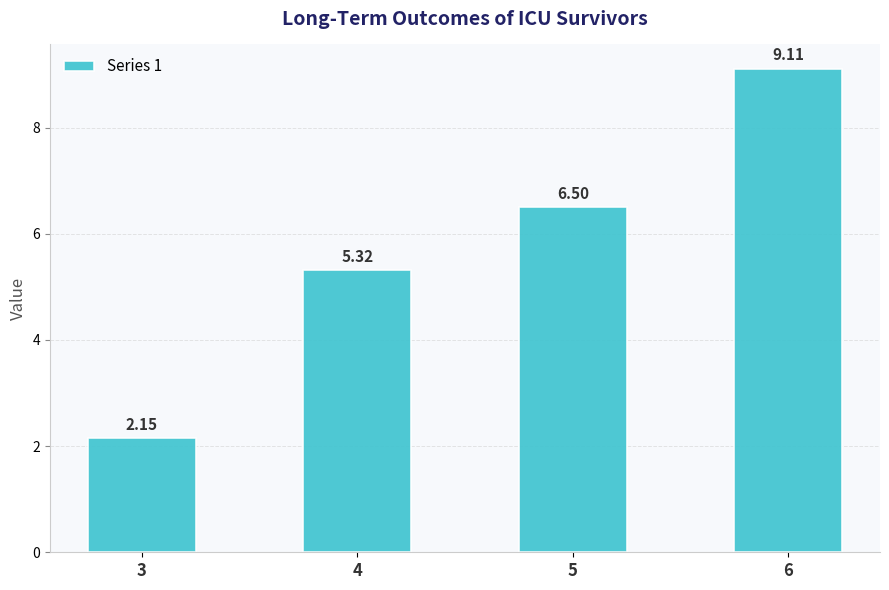

What is the difference between the second highest and second lowest values?

1.2